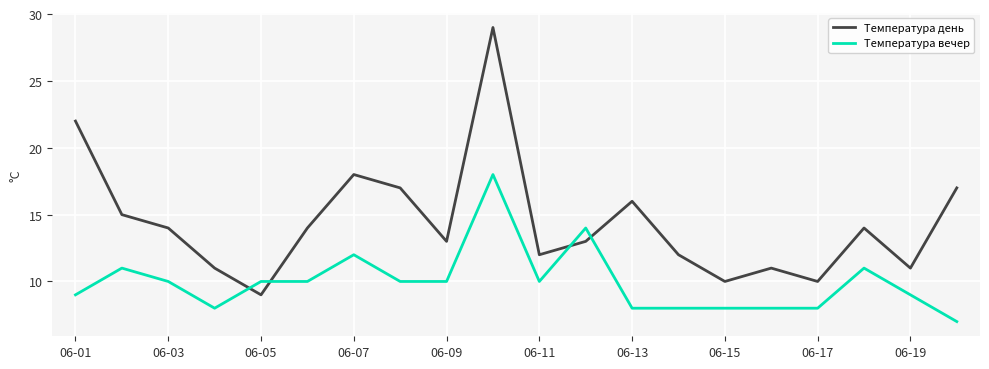

Does the chart have visible grid lines?

Yes